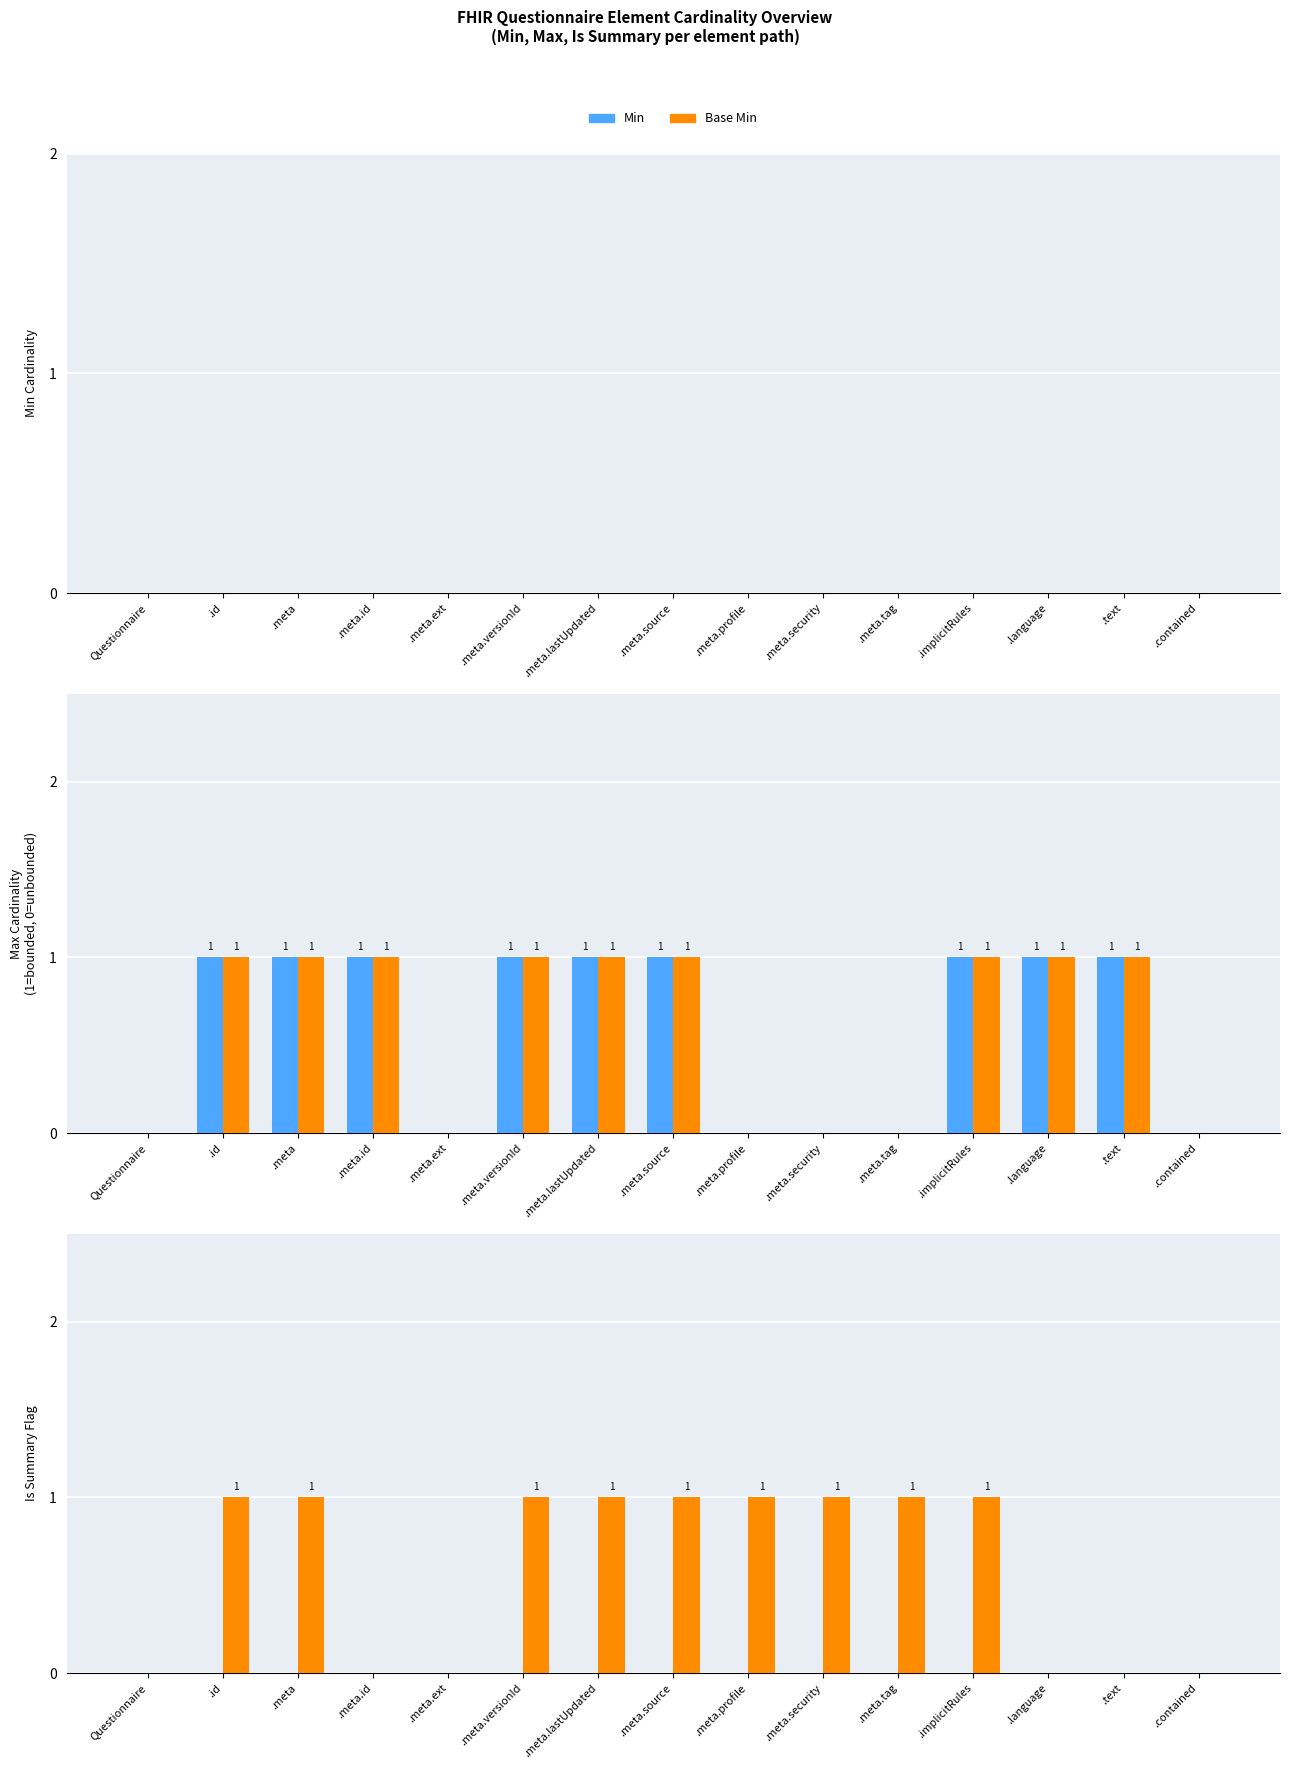

At how many categories does at least one series exceed 0?

12